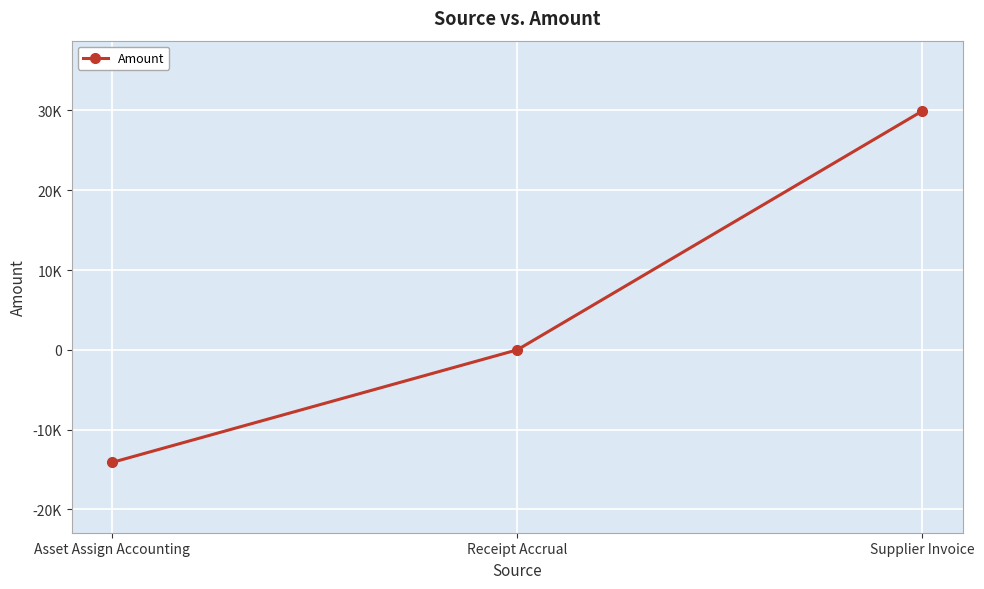

Is this an area chart (filled region under the line)?

No